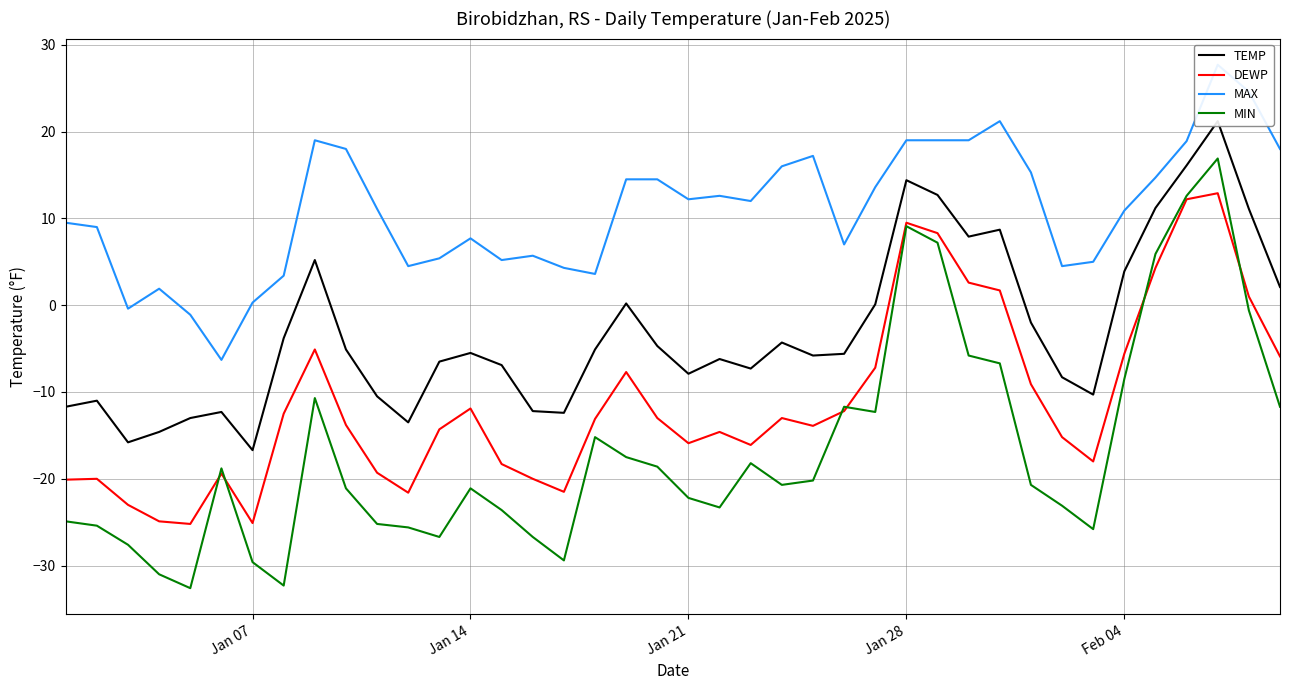

What is the maximum value for DEWP?

12.9